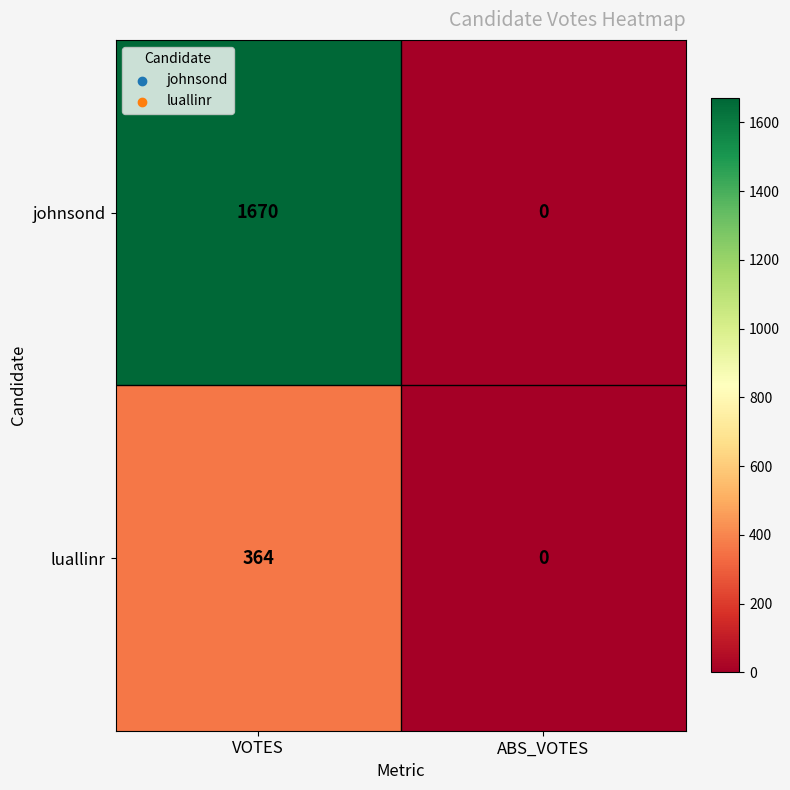

True or false: luallinr has a value of 0 at ABS_VOTES.

True